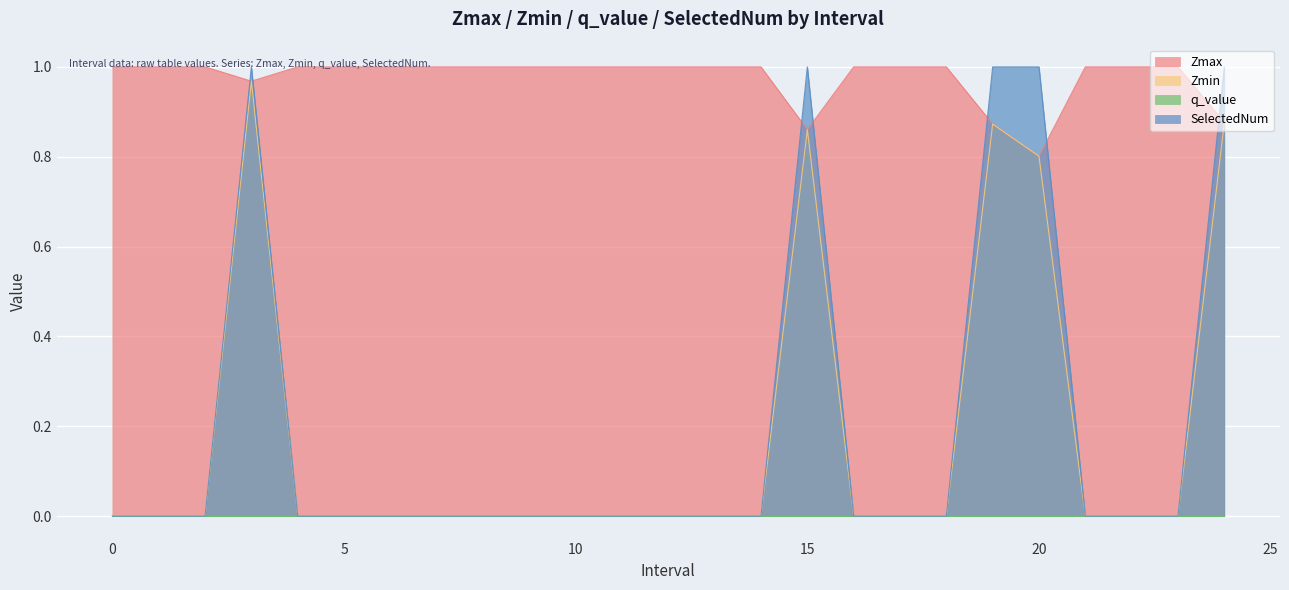

True or false: SelectedNum and Zmin intersect in this chart.

False